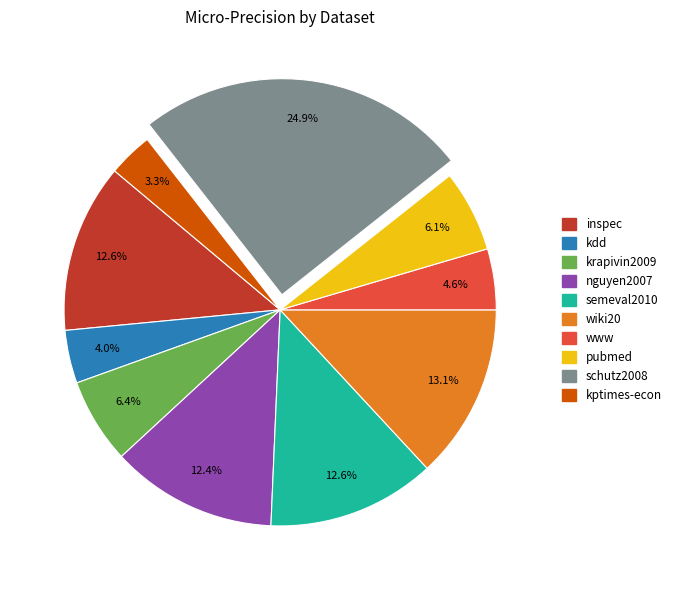

Is the sum of kptimes-econ and wiki20 greater than half?

No